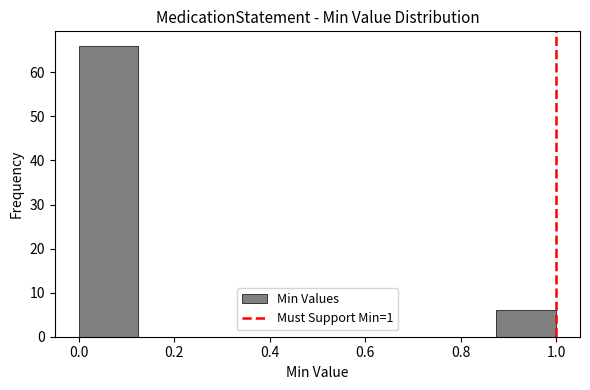

Reading left to right, transcribe this chart: for each bar, give the range it covers on the x-axis and its height. Neither the bar edges nor the heights are printed on the chart, so give them approximately, as read against the axes.

0.000 to 0.125: 66
0.125 to 0.250: 0
0.250 to 0.375: 0
0.375 to 0.500: 0
0.500 to 0.625: 0
0.625 to 0.750: 0
0.750 to 0.875: 0
0.875 to 1.000: 6